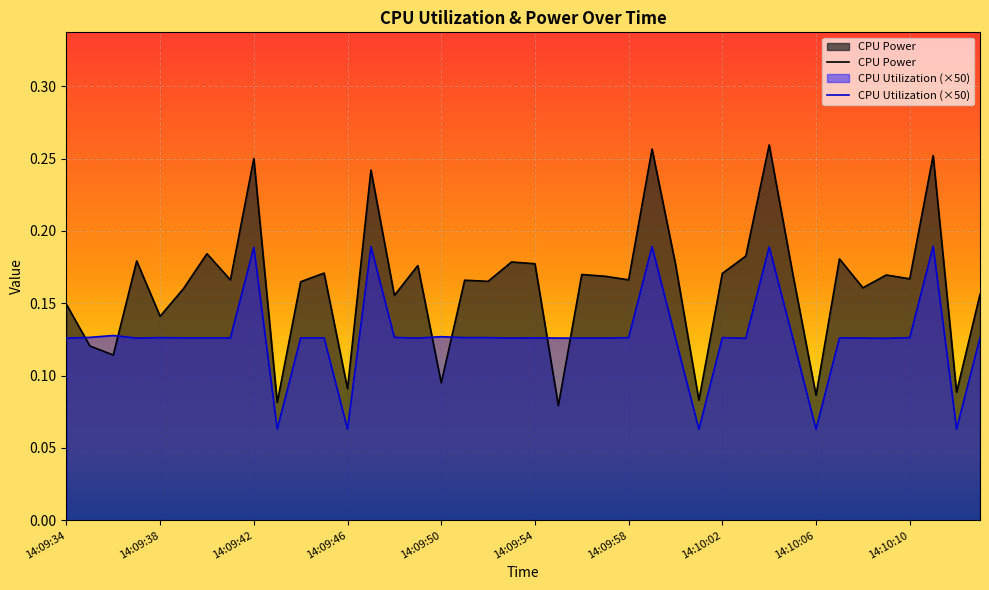

Rank the series by their average value, from highest to lowest.

CPU Power, CPU Utilization (×50)